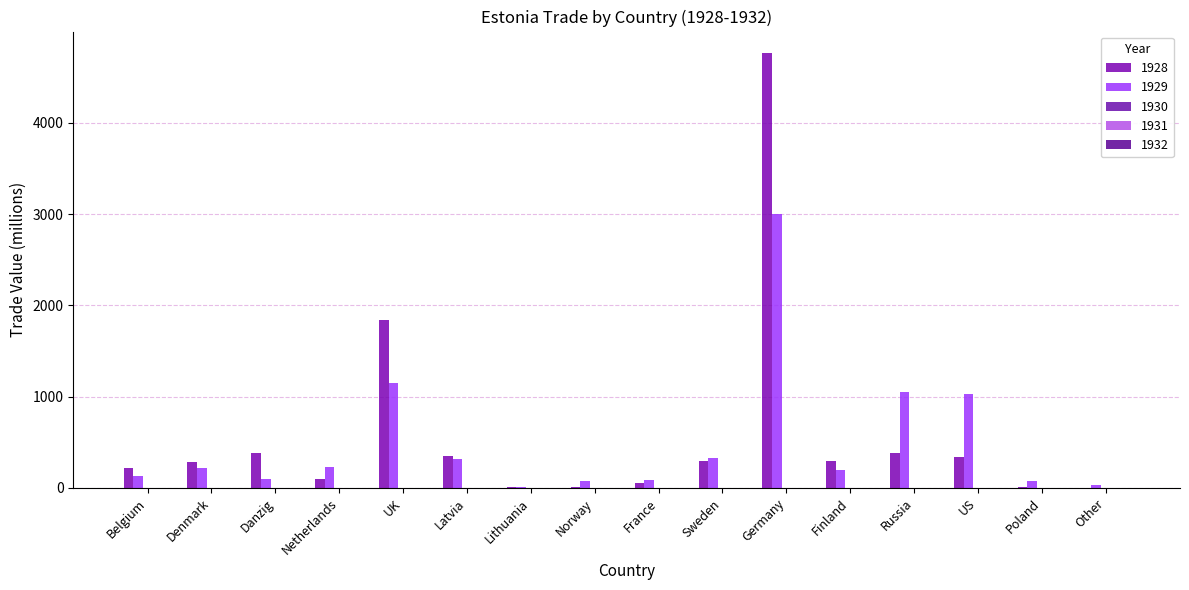

How many groups of bars are there?

16